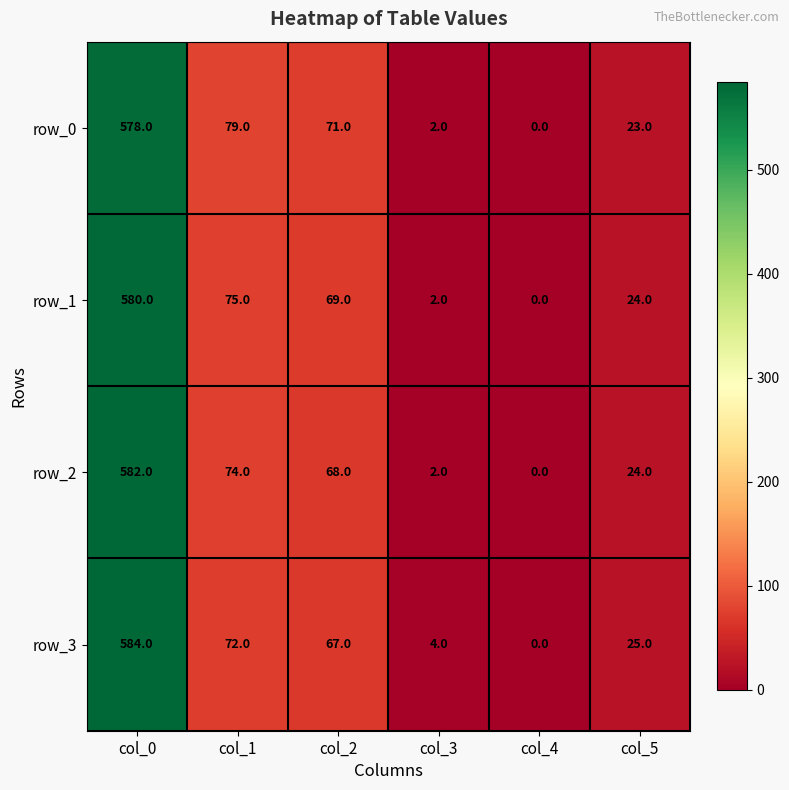

Reading right to left, list all the values displayed in this chart.

row_0: col_5=23	col_4=0	col_3=2	col_2=71	col_1=79	col_0=578
row_1: col_5=24	col_4=0	col_3=2	col_2=69	col_1=75	col_0=580
row_2: col_5=24	col_4=0	col_3=2	col_2=68	col_1=74	col_0=582
row_3: col_5=25	col_4=0	col_3=4	col_2=67	col_1=72	col_0=584